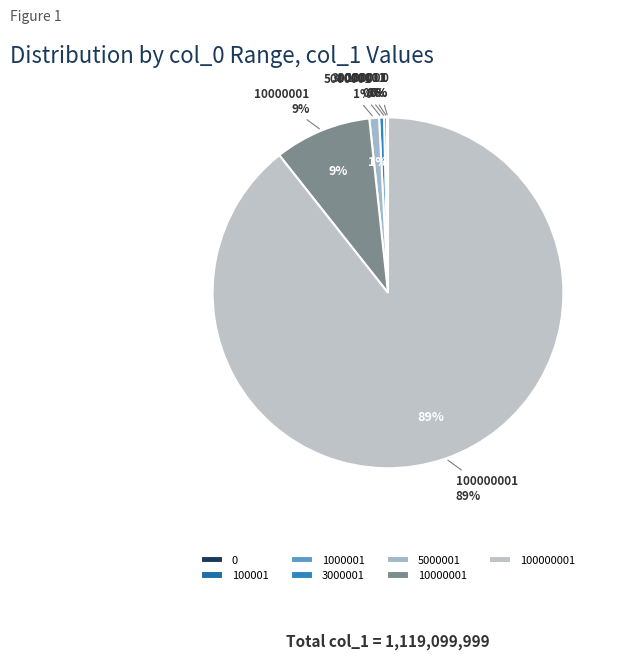

Which slice is the largest?

100000001